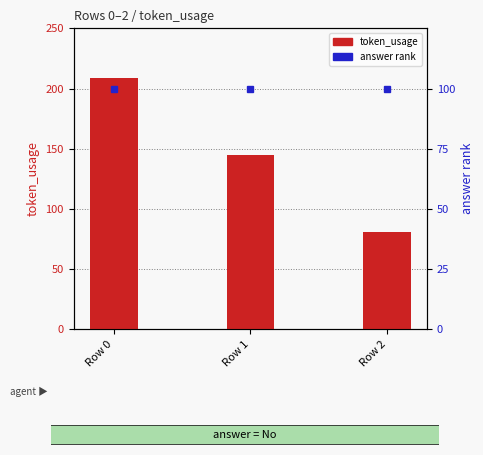

Where is answer (No=100) nearest to the value 100?

Row 0